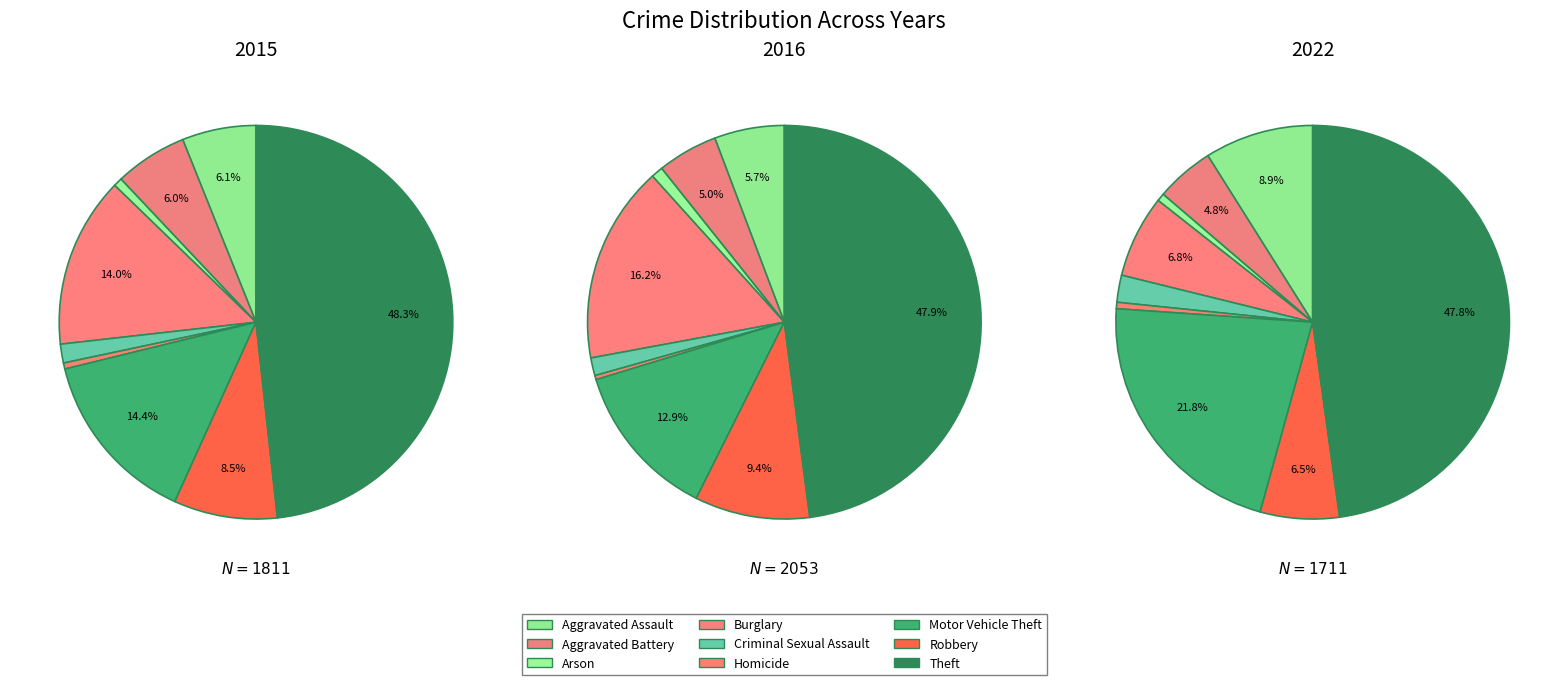

Is it true that Criminal Sexual Assault is 2% of the pie?

True